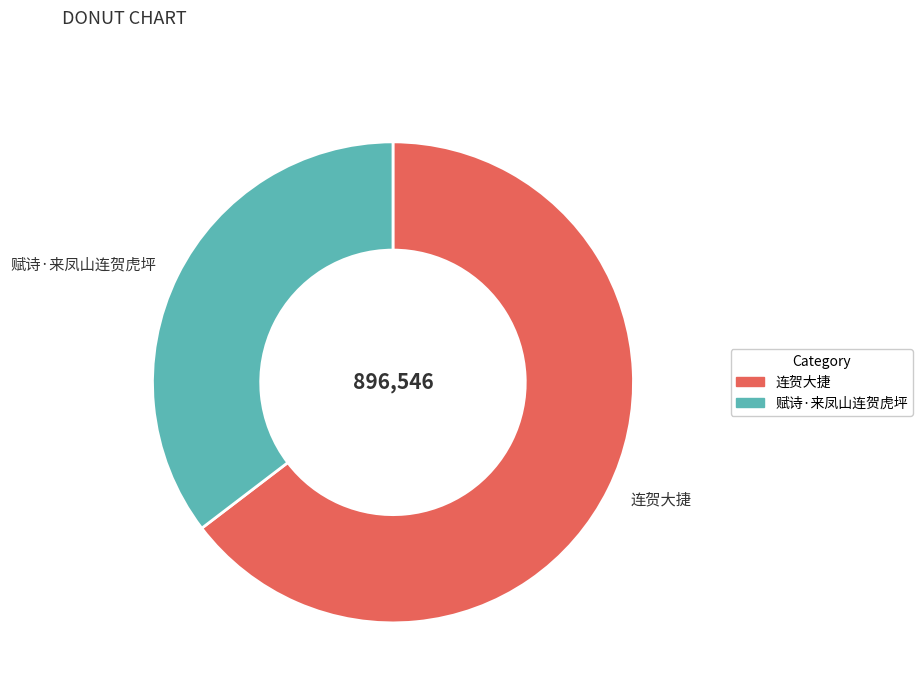

Combined, do 赋诗·来凤山连贺虎坪 and 连贺大捷 account for over 50%?

Yes